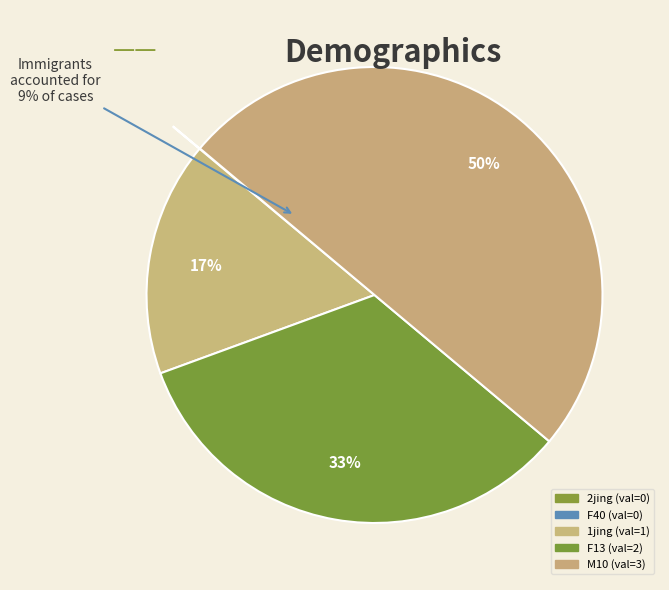

What percentage is the M10 slice, to the nearest percent?

50%